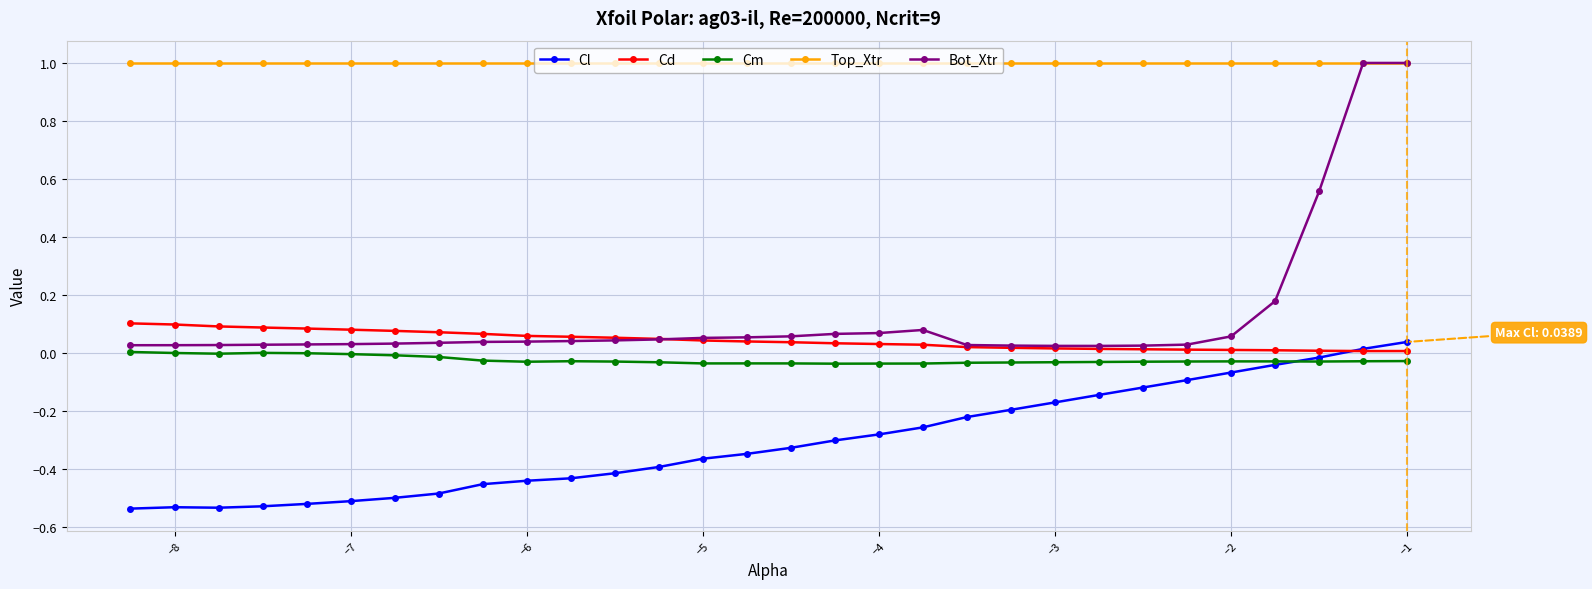

Does the chart display data point markers on the line(s)?

Yes